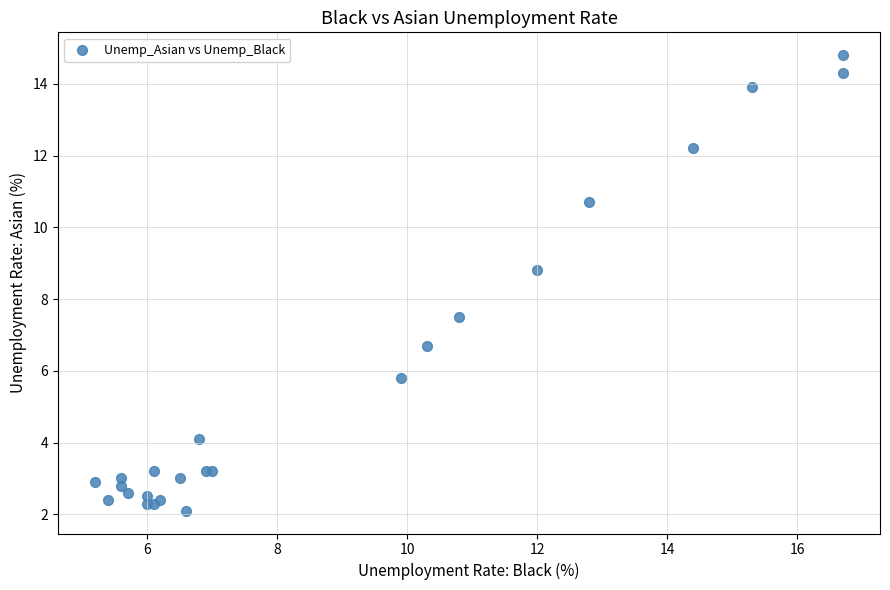

What Y value in the scatter plot is closest to 8?

7.5